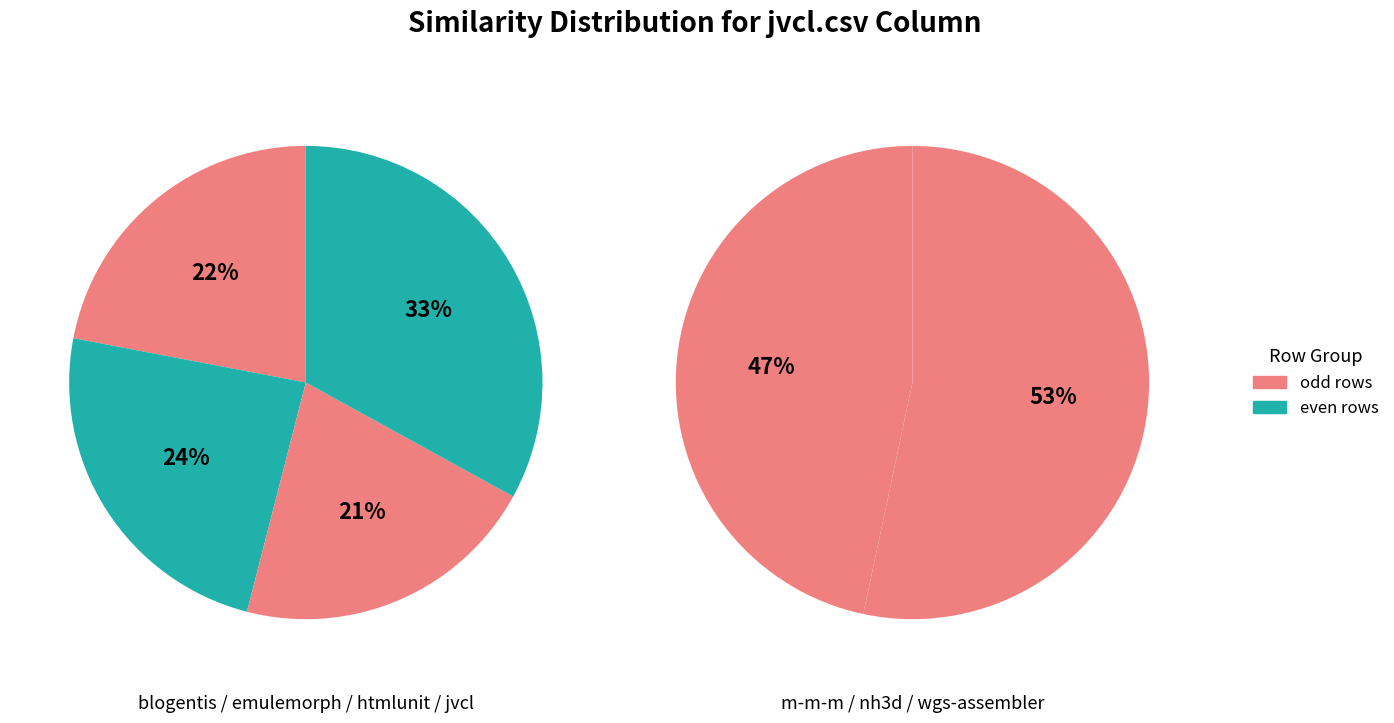

Is the sum of htmlunit.csv and wgs-assembler.csv greater than half?

No